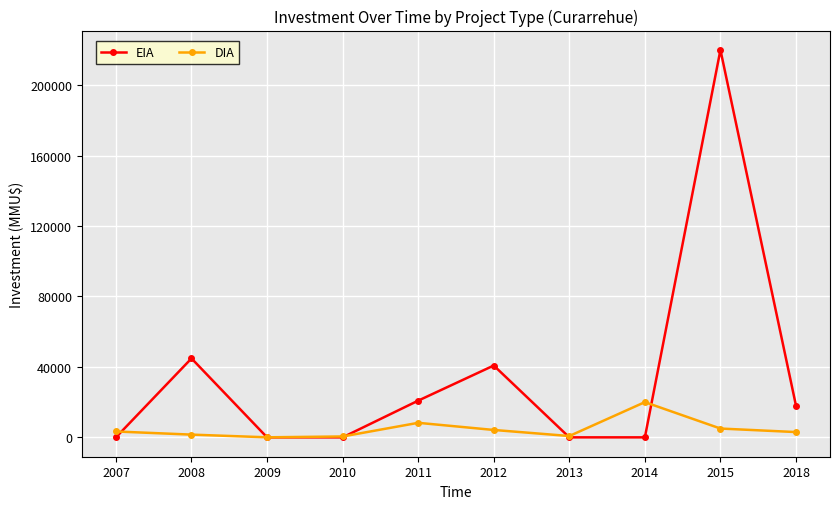

Rank the series by their maximum value, from highest to lowest.

EIA, DIA